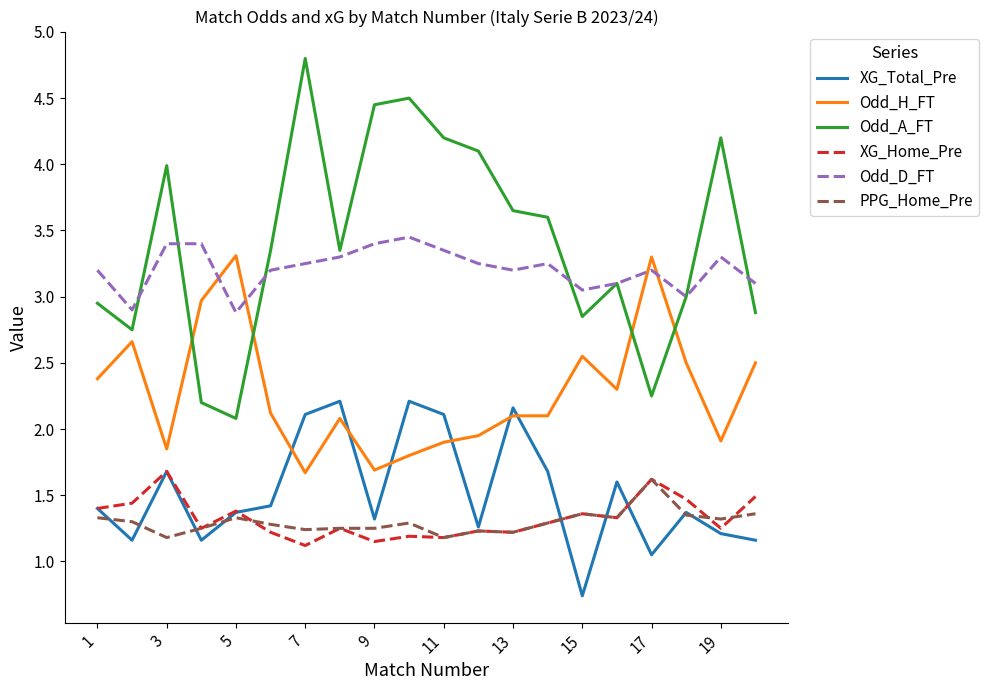

Which series has the largest total across all categories?

Odd_A_FT